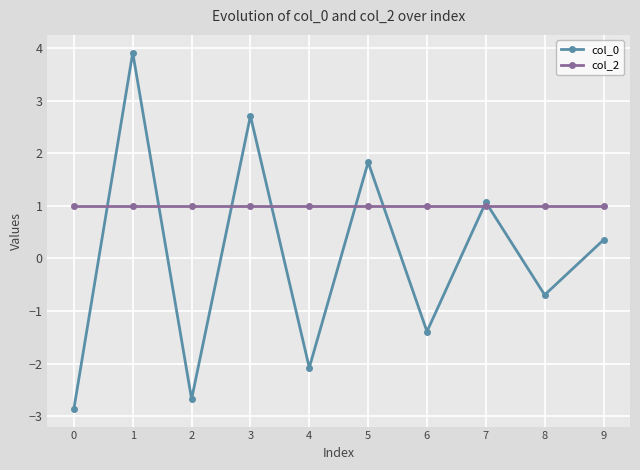

Where do col_0 and col_2 first cross each other?

0 and 1